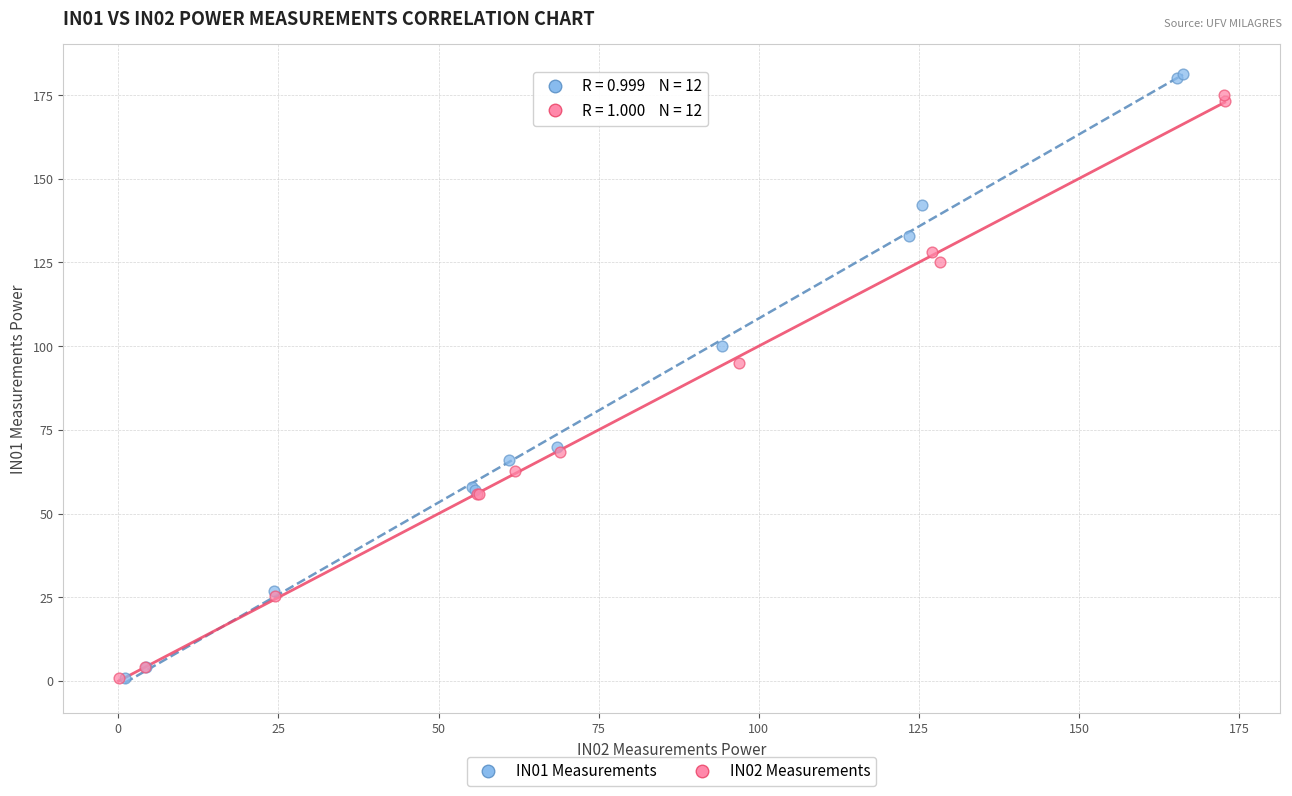

What are all the series names shown in the legend?

IN01 Measurements, IN02 Measurements